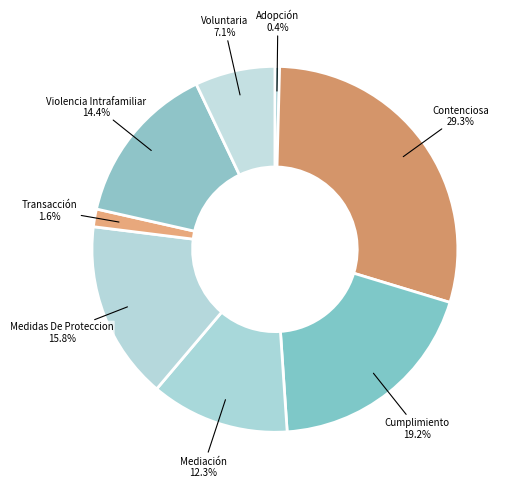

What is the smallest slice in the pie chart?

Adopción